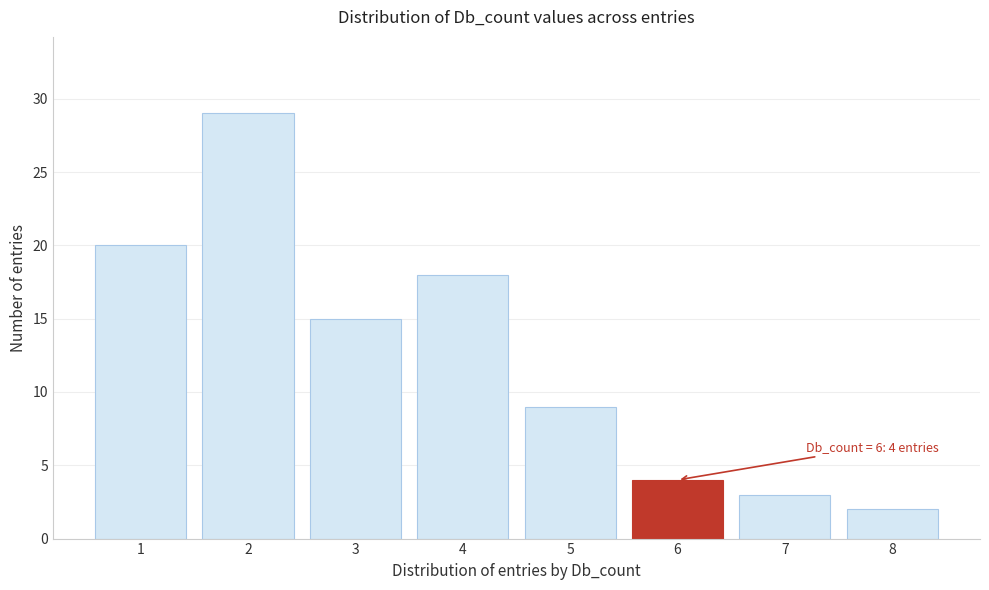

Which range on the x-axis has the tallest bar?

1.5 to 2.5